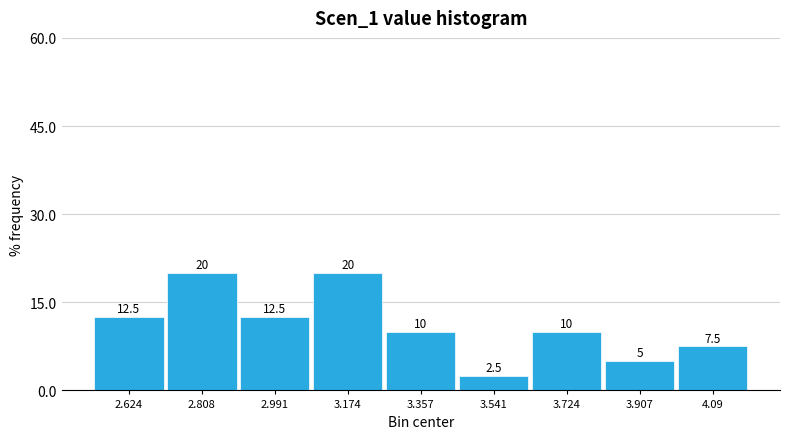

Reading left to right, transcribe this chart: for each bar, give the range it covers on the x-axis and its height. The bar edges are not printed on the chart, so give them approximately, as read against the axis.

2.54 to 2.72: 12.5
2.72 to 2.90: 20.0
2.90 to 3.08: 12.5
3.08 to 3.26: 20.0
3.26 to 3.44: 10.0
3.44 to 3.64: 2.5
3.64 to 3.82: 10.0
3.82 to 4.00: 5.0
4.00 to 4.18: 7.5